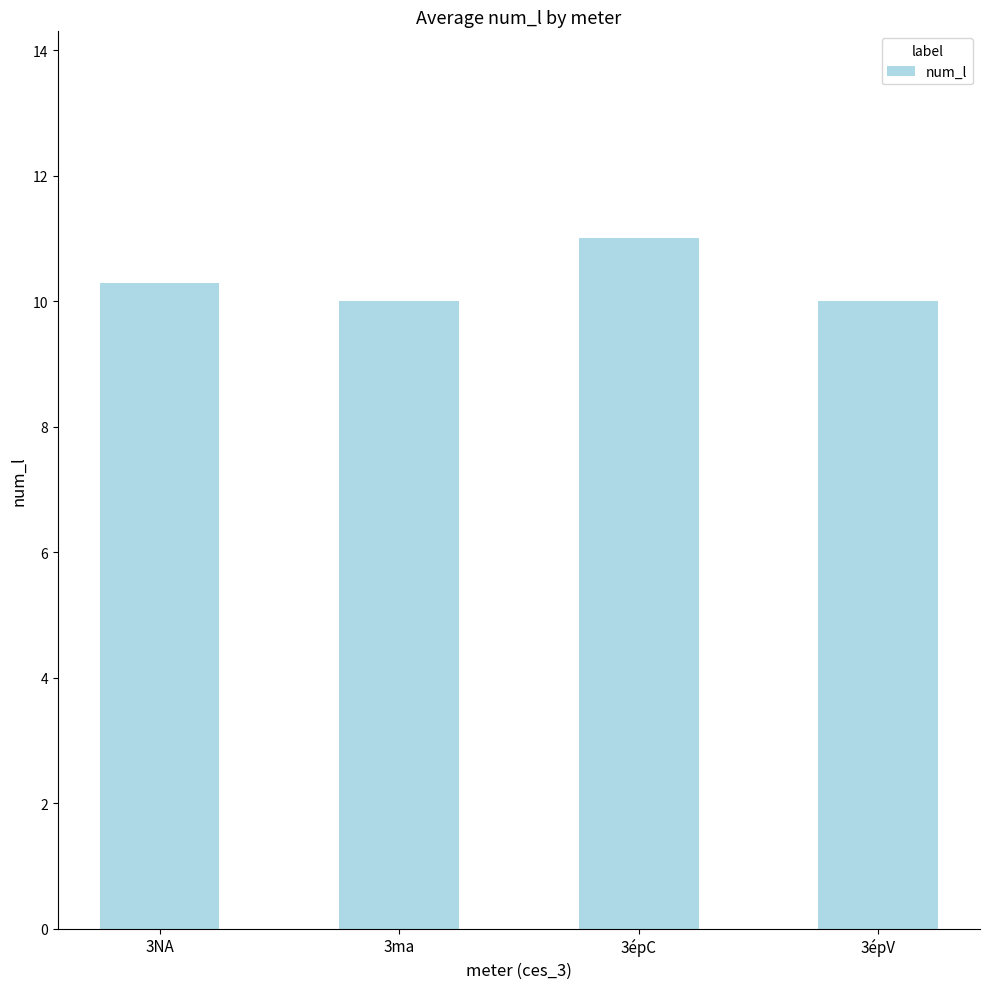

Reading right to left, transcribe all the data shown in this chart.

3épV=10.0	3épC=11.0	3ma=10.0	3NA=10.3